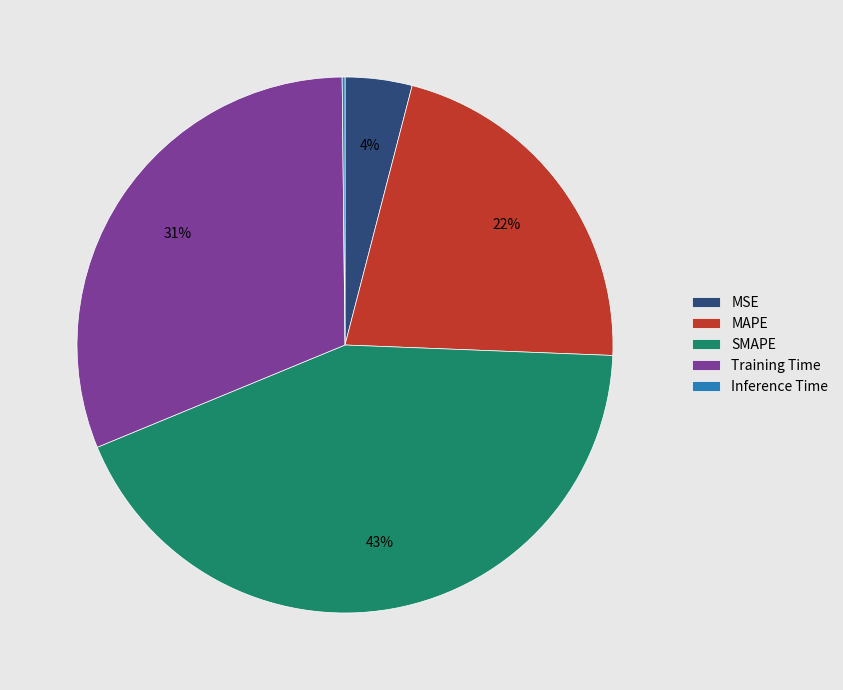

What is the largest slice in the pie chart?

SMAPE